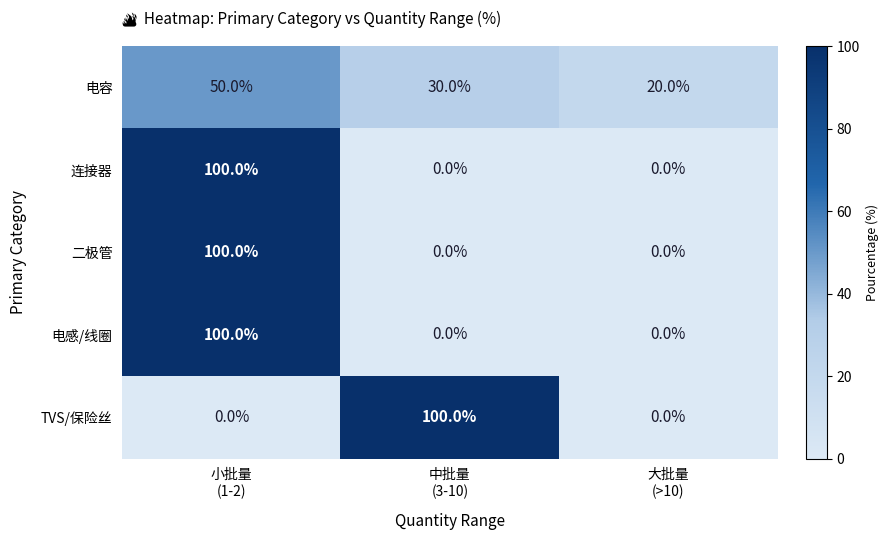

What is the maximum value shown in the chart?

100